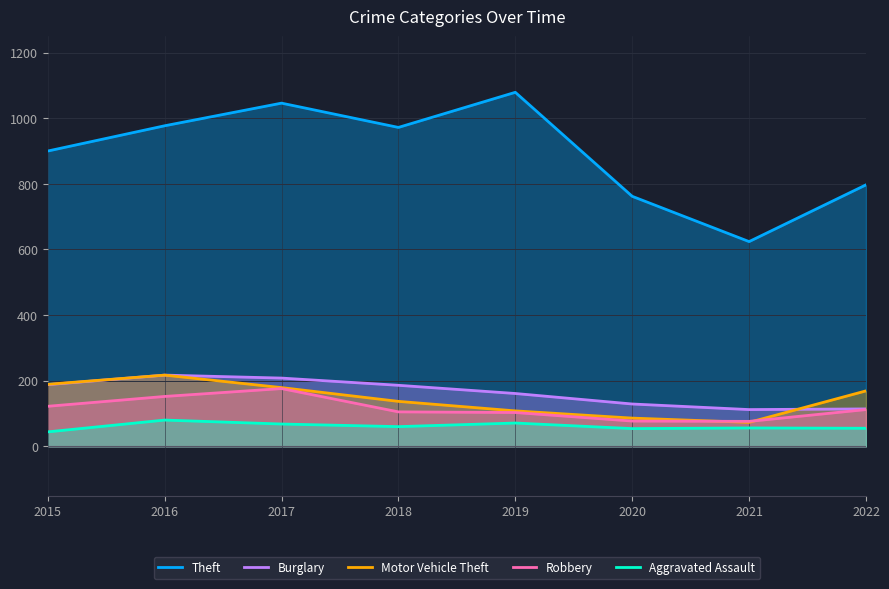

What is the value of the Robbery point at the 5th from the left?

103